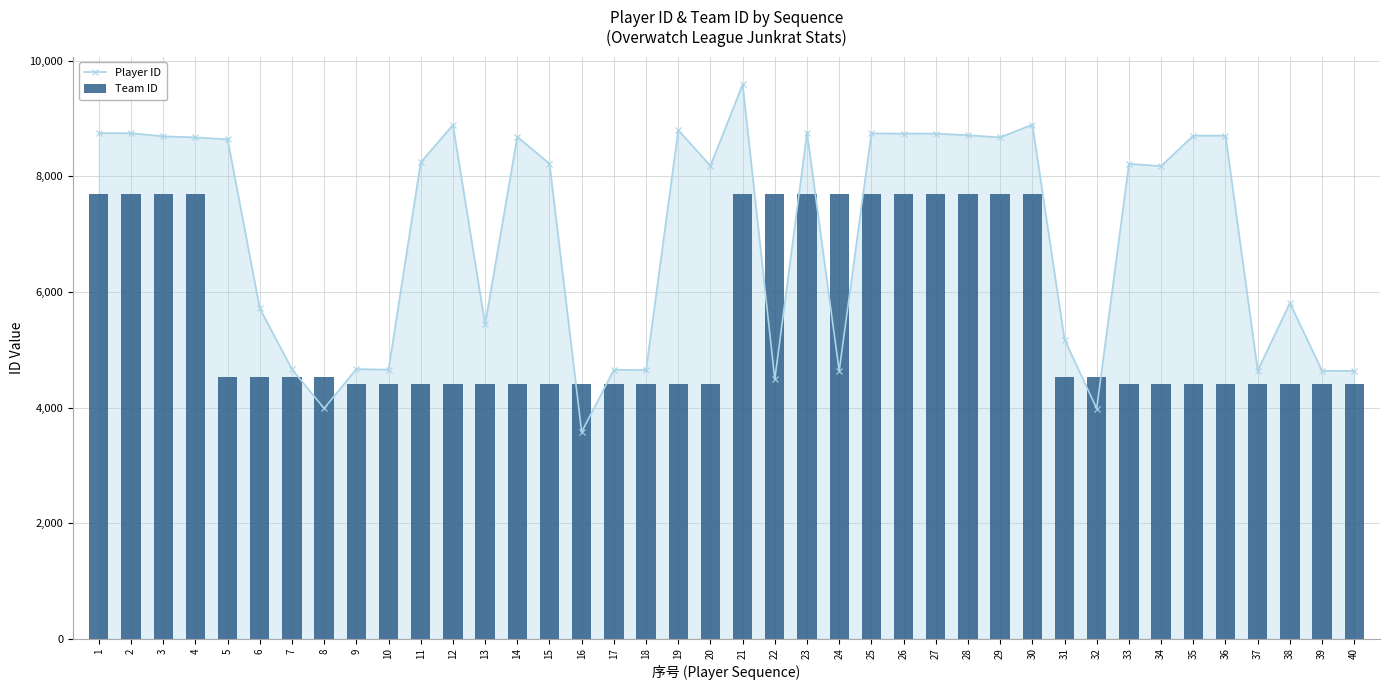

At how many categories does at least one series exceed 9491?

1